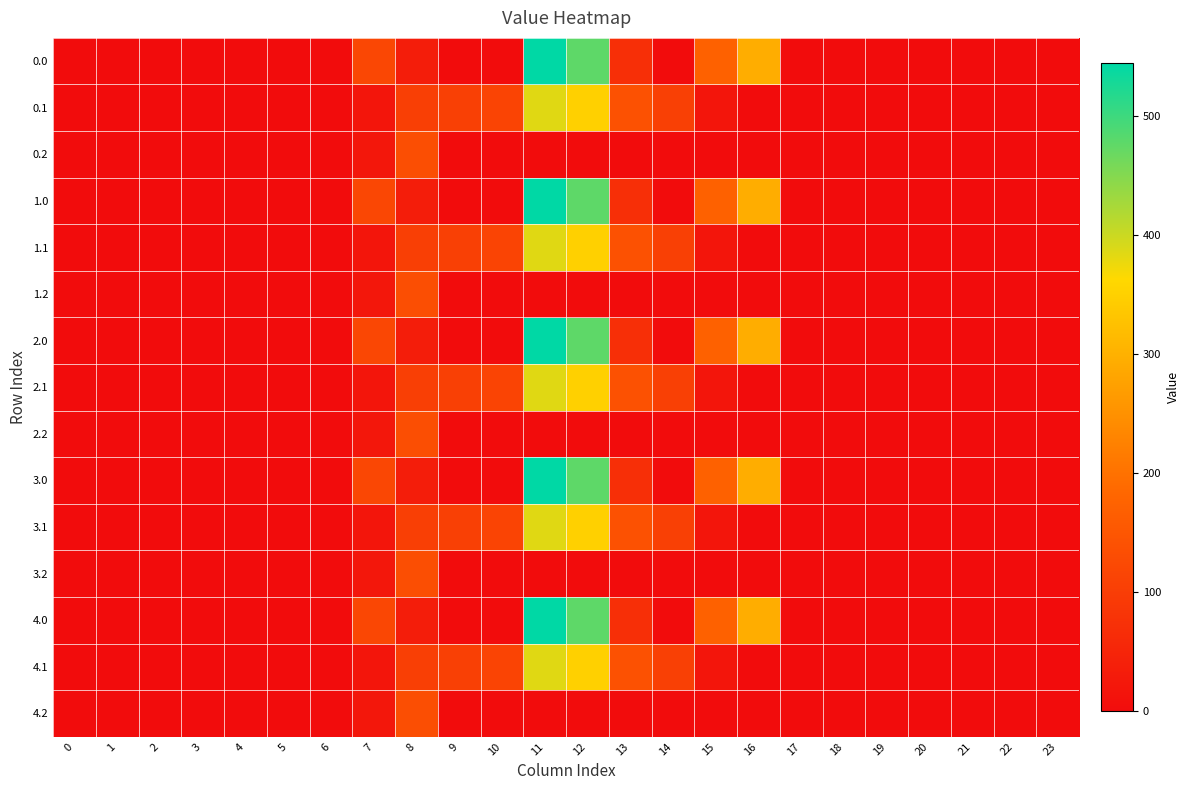

Reading right to left, list all the values displayed in this chart.

0.0: 23=0.0	22=0.0	21=0.0	20=0.0	19=0.0	18=0.0	17=0.0	16=294.5	15=172.8	14=0.3	13=70.2	12=477.2	11=544.3	10=0.0	9=0.0	8=35.0	7=120.6	6=0.0	5=0.0	4=0.0	3=0.0	2=0.0	1=0.0	0=0.0
0.1: 23=0.0	22=0.0	21=0.0	20=0.0	19=0.0	18=0.0	17=0.0	16=0.0	15=17.3	14=105.5	13=141.2	12=350.8	11=384.7	10=114.0	9=104.8	8=102.3	7=17.7	6=0.0	5=0.0	4=0.0	3=0.0	2=0.0	1=0.0	0=0.0
0.2: 23=0.0	22=0.0	21=0.0	20=0.0	19=0.0	18=0.0	17=0.0	16=0.0	15=0.0	14=0.0	13=0.0	12=0.0	11=0.0	10=0.0	9=0.0	8=134.2	7=22.3	6=0.0	5=0.0	4=0.0	3=0.0	2=0.0	1=0.0	0=0.0
1.0: 23=0.0	22=0.0	21=0.0	20=0.0	19=0.0	18=0.0	17=0.0	16=294.5	15=172.8	14=0.3	13=70.2	12=477.2	11=544.3	10=0.0	9=0.0	8=35.0	7=120.6	6=0.0	5=0.0	4=0.0	3=0.0	2=0.0	1=0.0	0=0.0
1.1: 23=0.0	22=0.0	21=0.0	20=0.0	19=0.0	18=0.0	17=0.0	16=0.0	15=17.3	14=105.5	13=141.2	12=350.8	11=384.7	10=114.0	9=104.8	8=102.3	7=17.7	6=0.0	5=0.0	4=0.0	3=0.0	2=0.0	1=0.0	0=0.0
1.2: 23=0.0	22=0.0	21=0.0	20=0.0	19=0.0	18=0.0	17=0.0	16=0.0	15=0.0	14=0.0	13=0.0	12=0.0	11=0.0	10=0.0	9=0.0	8=134.2	7=22.3	6=0.0	5=0.0	4=0.0	3=0.0	2=0.0	1=0.0	0=0.0
2.0: 23=0.0	22=0.0	21=0.0	20=0.0	19=0.0	18=0.0	17=0.0	16=294.5	15=172.8	14=0.3	13=70.2	12=477.2	11=544.3	10=0.0	9=0.0	8=35.0	7=120.6	6=0.0	5=0.0	4=0.0	3=0.0	2=0.0	1=0.0	0=0.0
2.1: 23=0.0	22=0.0	21=0.0	20=0.0	19=0.0	18=0.0	17=0.0	16=0.0	15=17.3	14=105.5	13=141.2	12=350.8	11=384.7	10=114.0	9=104.8	8=102.3	7=17.7	6=0.0	5=0.0	4=0.0	3=0.0	2=0.0	1=0.0	0=0.0
2.2: 23=0.0	22=0.0	21=0.0	20=0.0	19=0.0	18=0.0	17=0.0	16=0.0	15=0.0	14=0.0	13=0.0	12=0.0	11=0.0	10=0.0	9=0.0	8=134.2	7=22.3	6=0.0	5=0.0	4=0.0	3=0.0	2=0.0	1=0.0	0=0.0
3.0: 23=0.0	22=0.0	21=0.0	20=0.0	19=0.0	18=0.0	17=0.0	16=294.5	15=172.8	14=0.3	13=70.2	12=477.2	11=544.3	10=0.0	9=0.0	8=35.0	7=120.6	6=0.0	5=0.0	4=0.0	3=0.0	2=0.0	1=0.0	0=0.0
3.1: 23=0.0	22=0.0	21=0.0	20=0.0	19=0.0	18=0.0	17=0.0	16=0.0	15=17.3	14=105.5	13=141.2	12=350.8	11=384.7	10=114.0	9=104.8	8=102.3	7=17.7	6=0.0	5=0.0	4=0.0	3=0.0	2=0.0	1=0.0	0=0.0
3.2: 23=0.0	22=0.0	21=0.0	20=0.0	19=0.0	18=0.0	17=0.0	16=0.0	15=0.0	14=0.0	13=0.0	12=0.0	11=0.0	10=0.0	9=0.0	8=134.2	7=22.3	6=0.0	5=0.0	4=0.0	3=0.0	2=0.0	1=0.0	0=0.0
4.0: 23=0.0	22=0.0	21=0.0	20=0.0	19=0.0	18=0.0	17=0.0	16=294.5	15=172.8	14=0.3	13=70.2	12=477.2	11=544.3	10=0.0	9=0.0	8=35.0	7=120.6	6=0.0	5=0.0	4=0.0	3=0.0	2=0.0	1=0.0	0=0.0
4.1: 23=0.0	22=0.0	21=0.0	20=0.0	19=0.0	18=0.0	17=0.0	16=0.0	15=17.3	14=105.5	13=141.2	12=350.8	11=384.7	10=114.0	9=104.8	8=102.3	7=17.7	6=0.0	5=0.0	4=0.0	3=0.0	2=0.0	1=0.0	0=0.0
4.2: 23=0.0	22=0.0	21=0.0	20=0.0	19=0.0	18=0.0	17=0.0	16=0.0	15=0.0	14=0.0	13=0.0	12=0.0	11=0.0	10=0.0	9=0.0	8=134.2	7=22.3	6=0.0	5=0.0	4=0.0	3=0.0	2=0.0	1=0.0	0=0.0